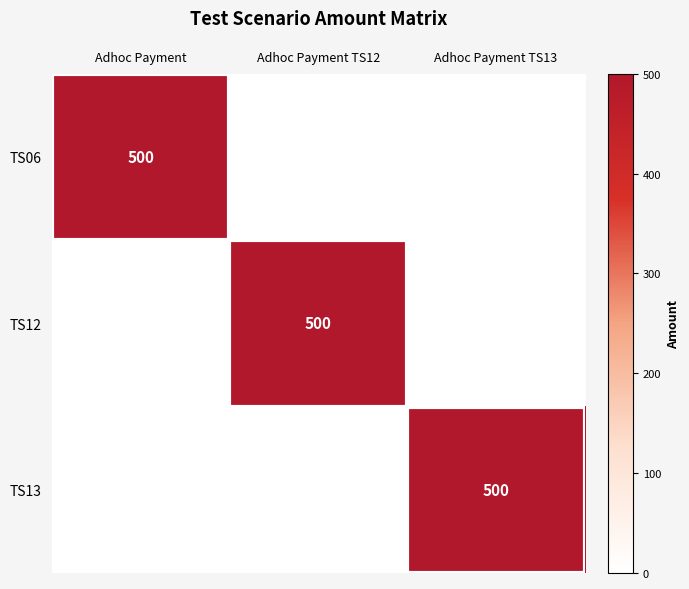

True or false: TS06 has a value of 307 at Adhoc Payment.

False